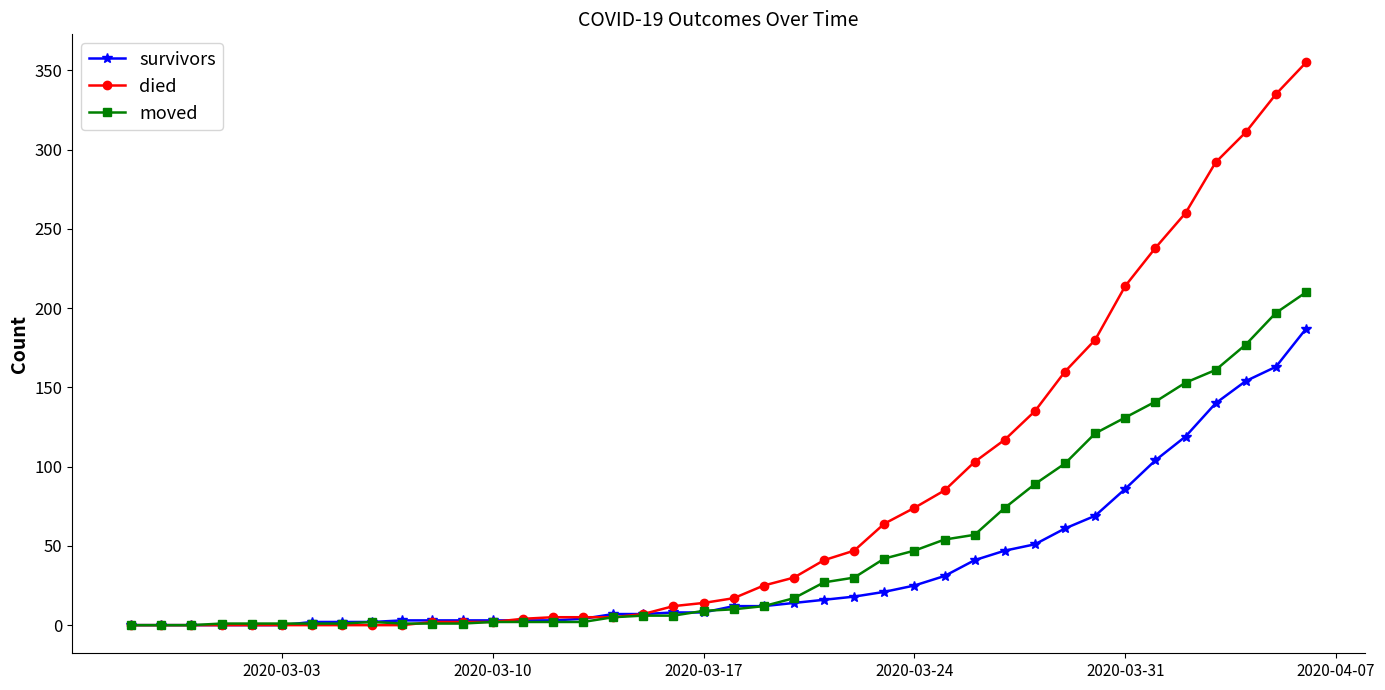

Which series has the largest total across all categories?

died